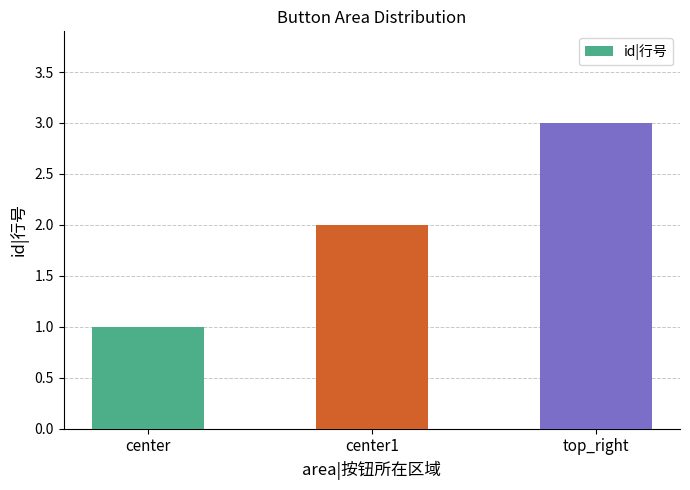

Reading left to right, extract all data points from this chart.

1	2	3